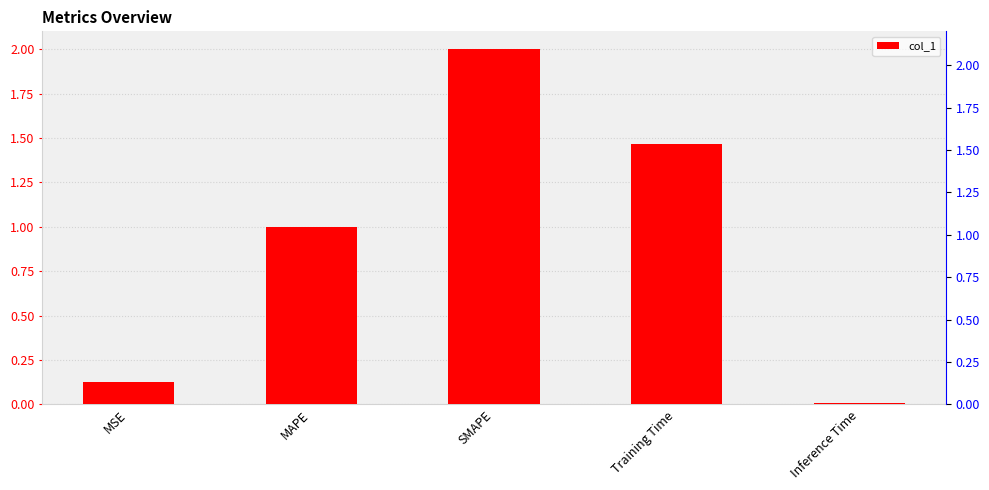

List the labels in order of value, largest first.

SMAPE, Training Time, MAPE, MSE, Inference Time